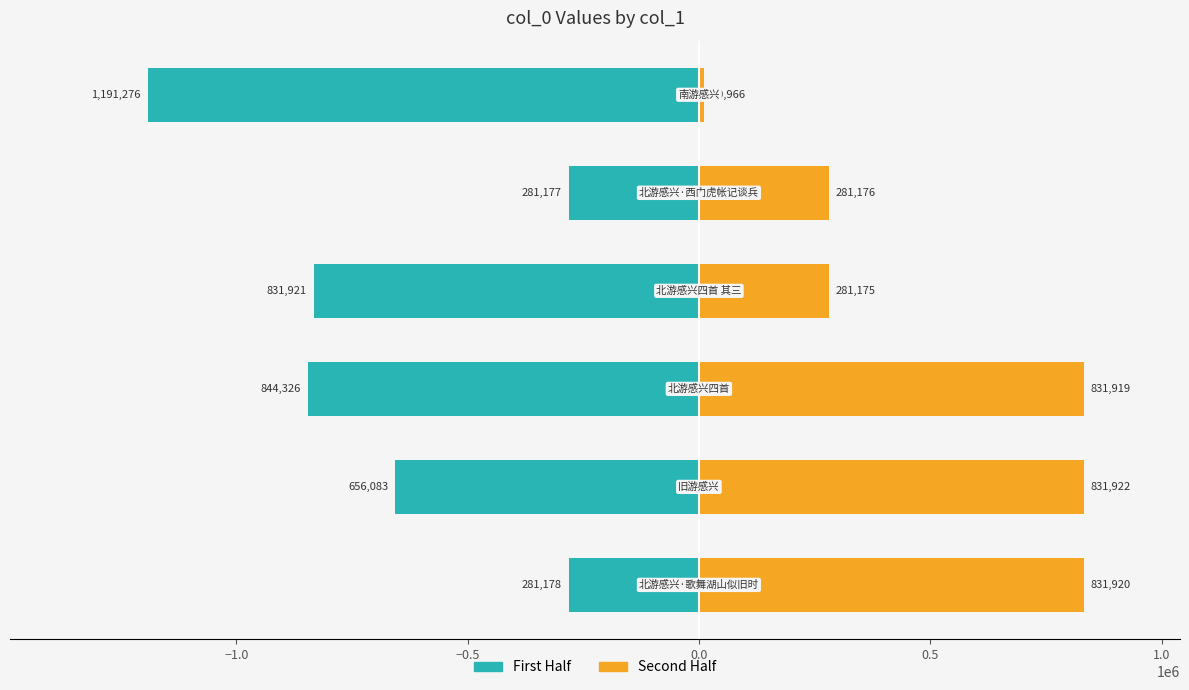

What is the total value across all series at 1.0?

-1180310